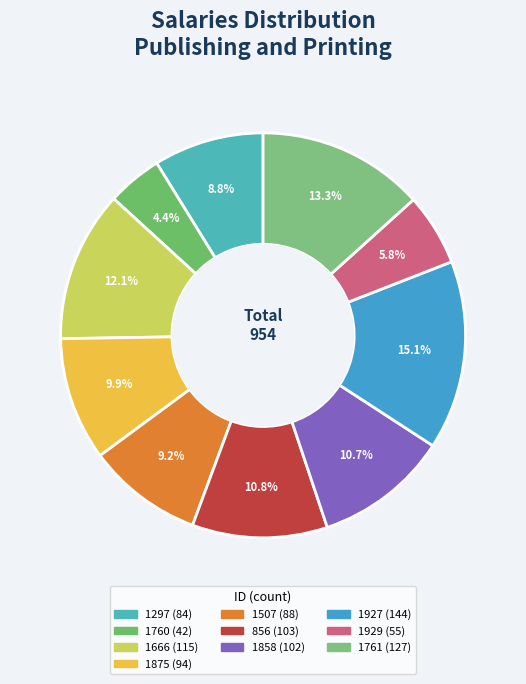

Is there a majority slice in this chart?

No